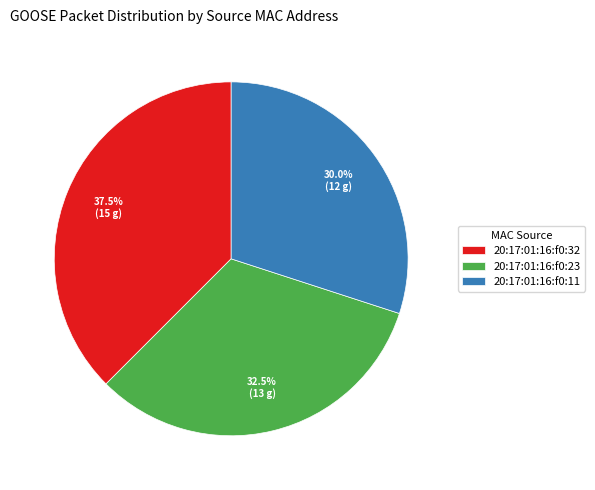

Which slice is the largest?

20:17:01:16:f0:32